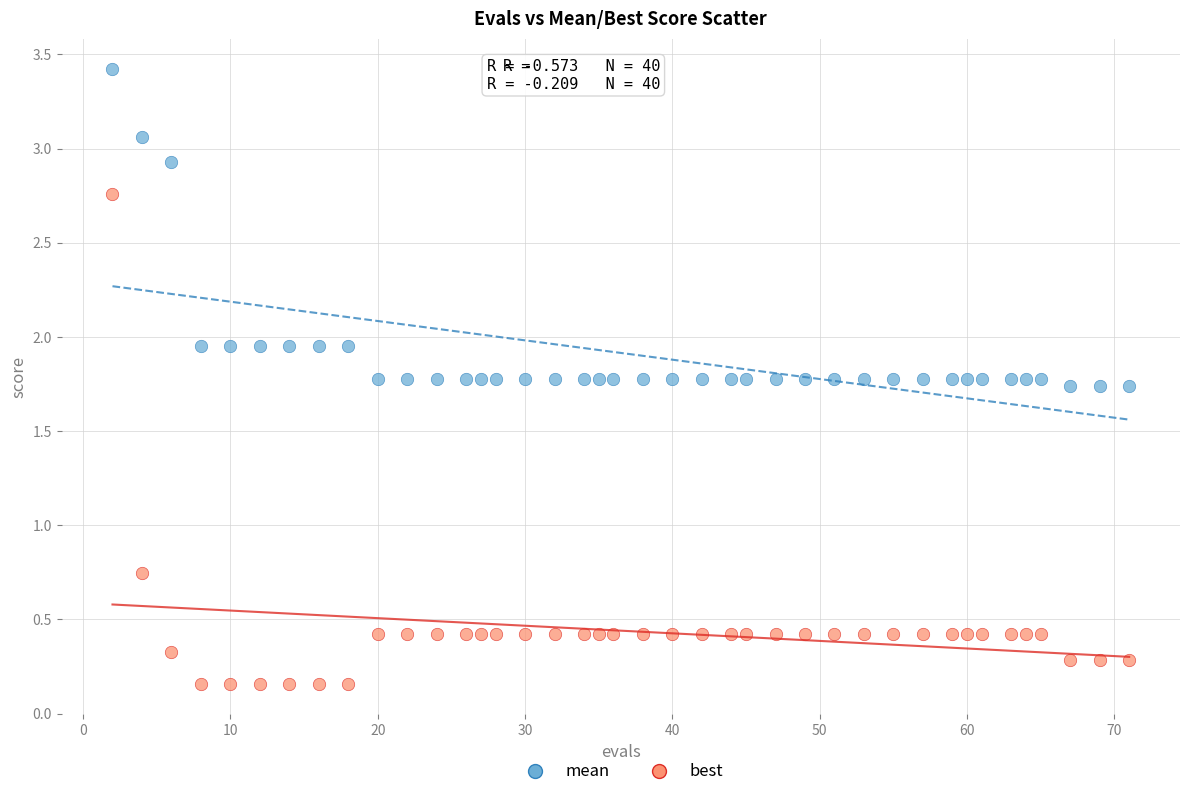

Which series contains the lowest Y value?

best